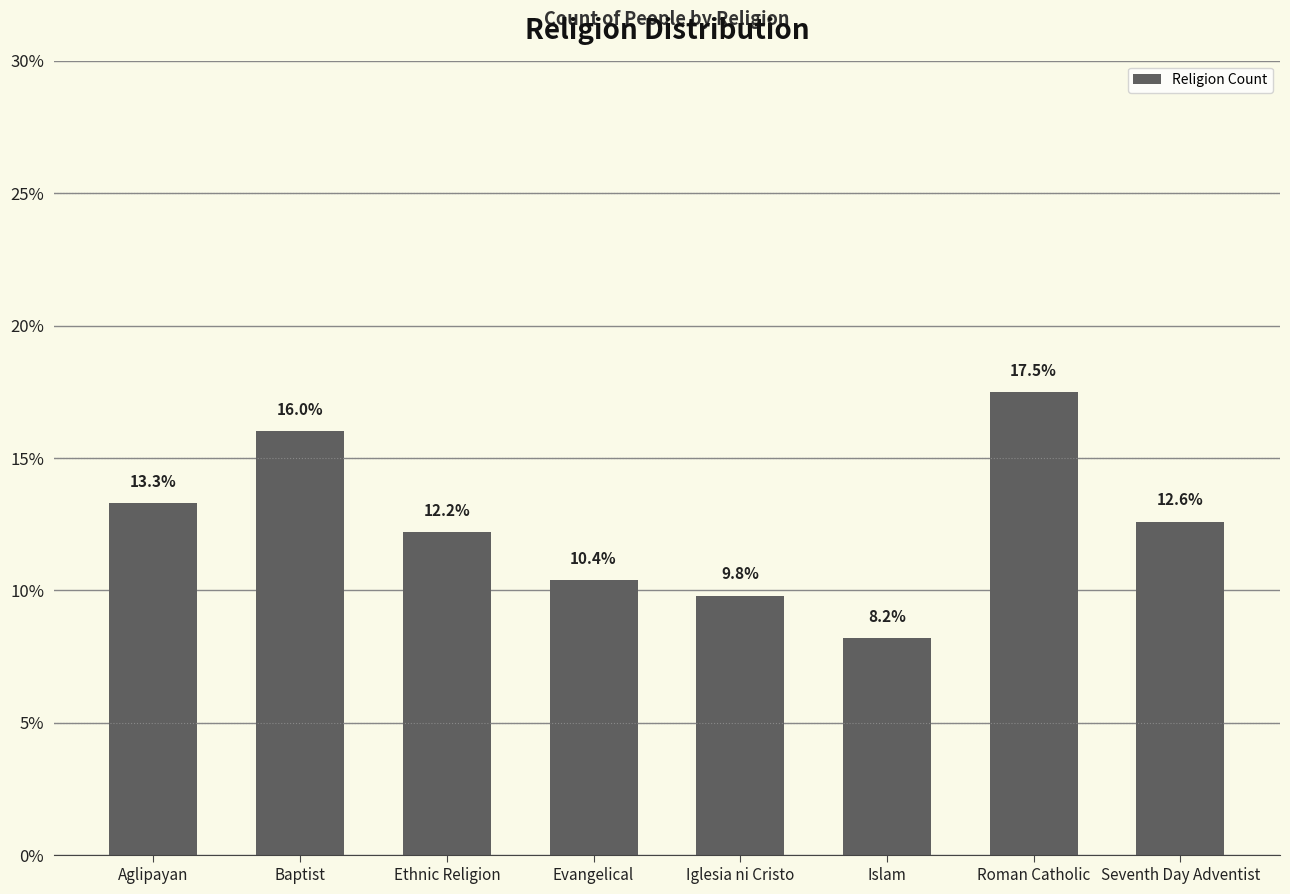

Which has a higher value, Evangelical or Iglesia ni Cristo?

Evangelical